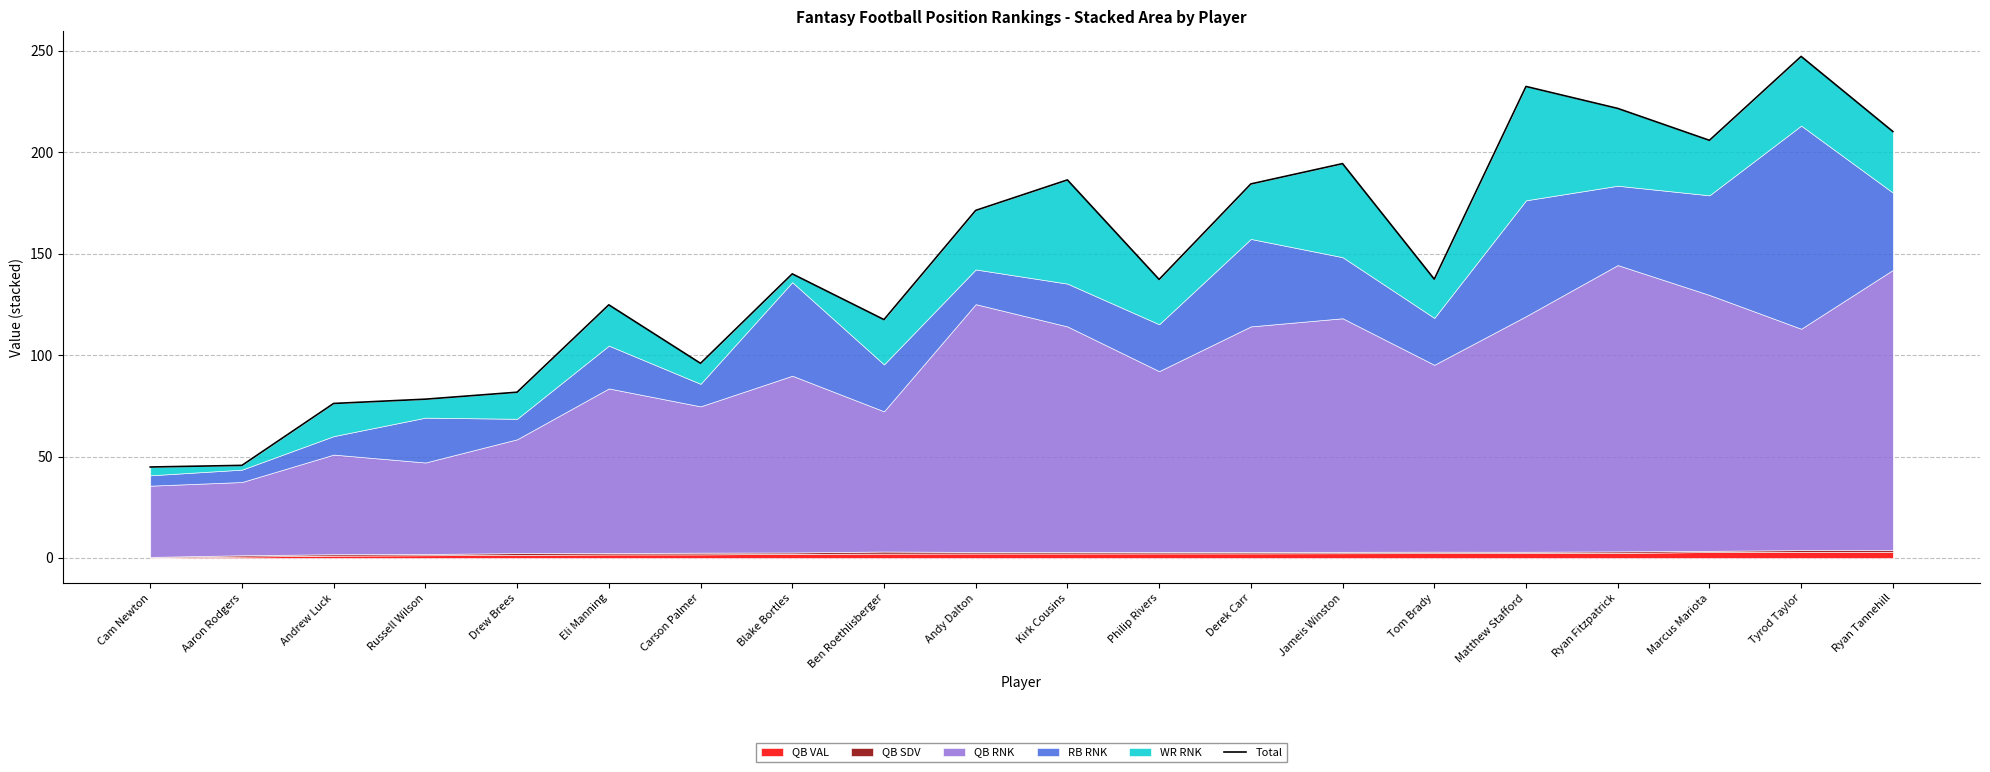

What value does the data have at Ben Roethlisberger?

117.5